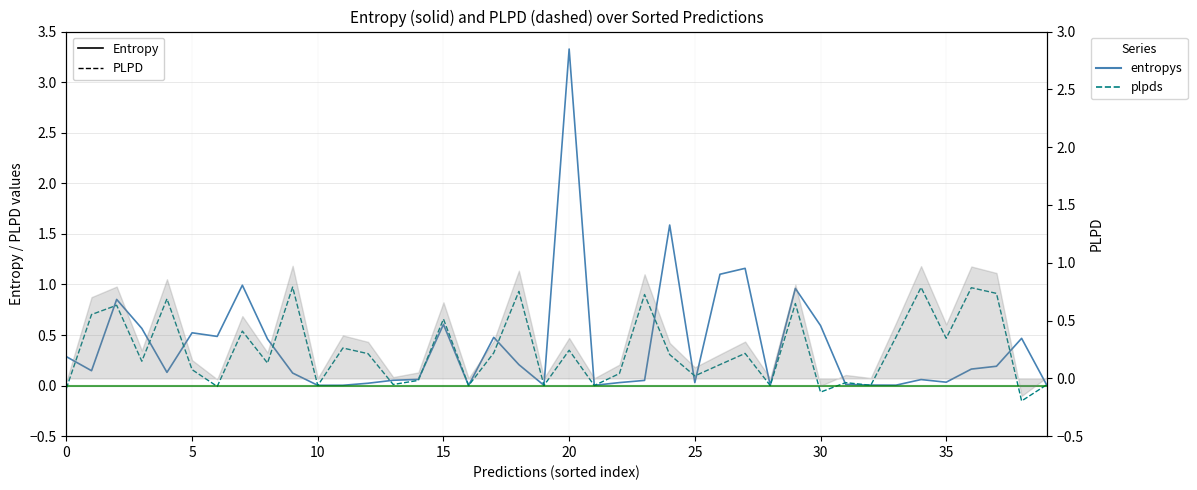

How many lines are shown in the chart?

2